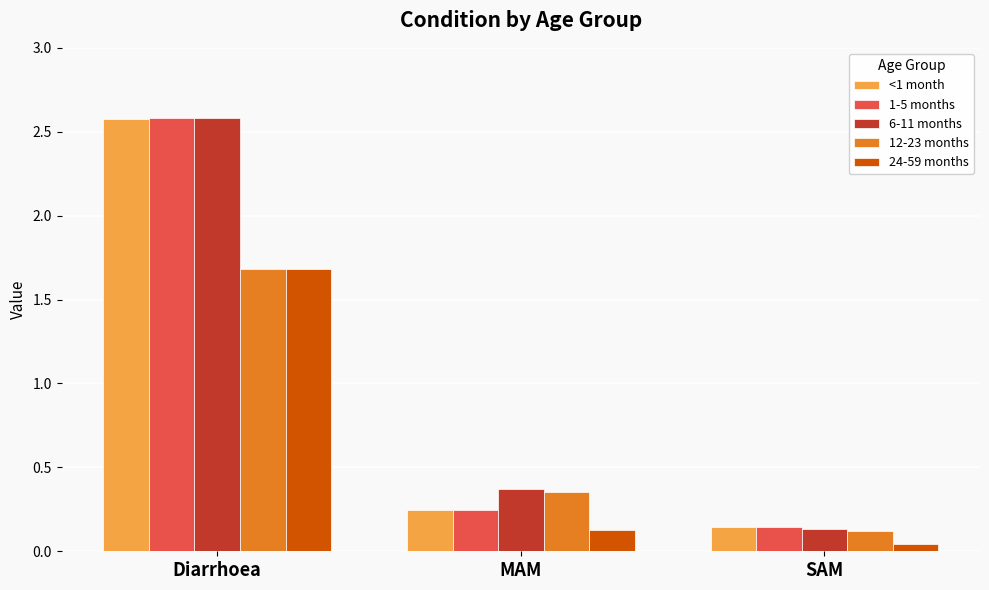

What is the sum of the 1-5 months values at SAM and Diarrhoea?

2.7